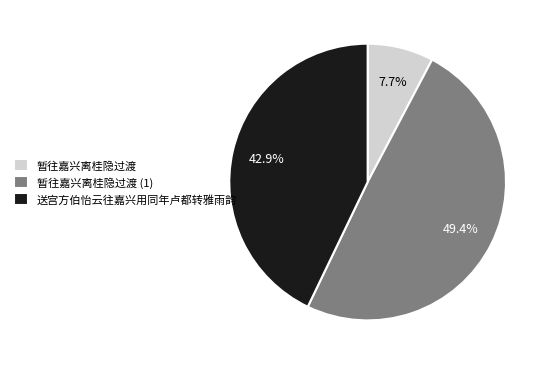

To the nearest percent, what percentage of the pie is 暂往嘉兴离桂隐过渡?

8%